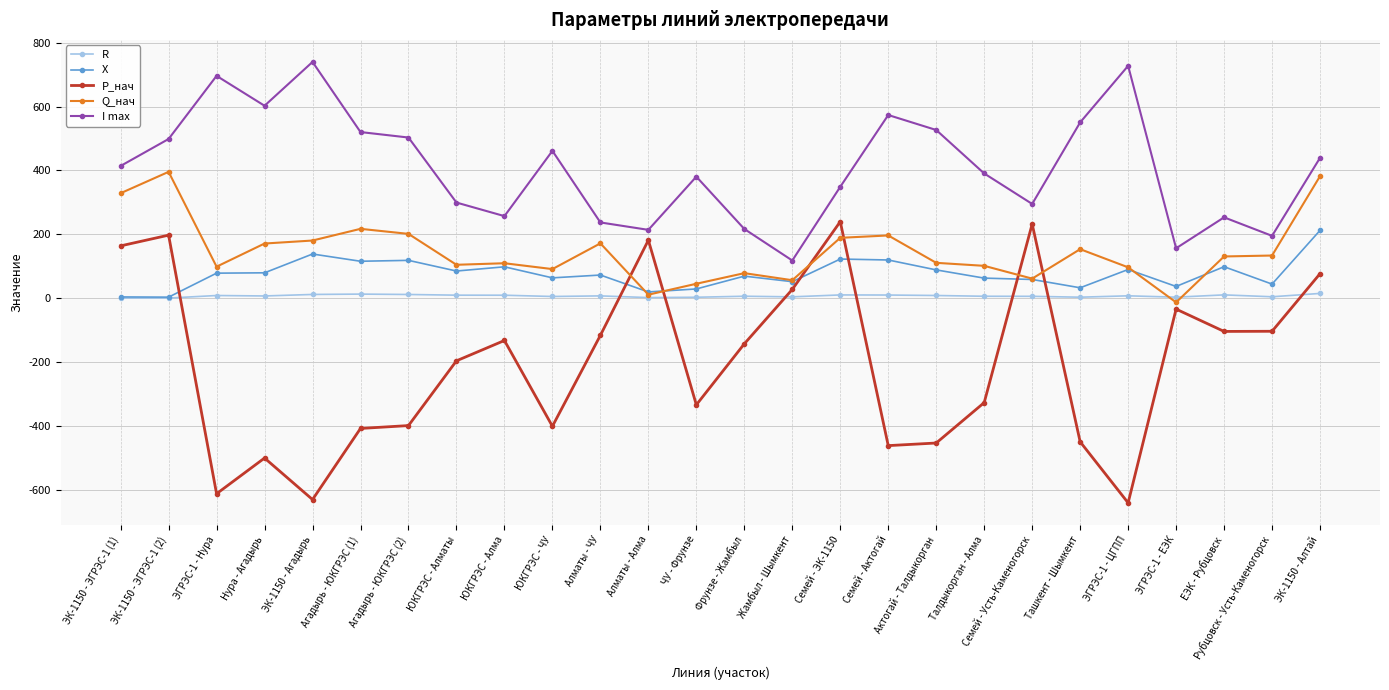

How many categories are shown in the chart?

26